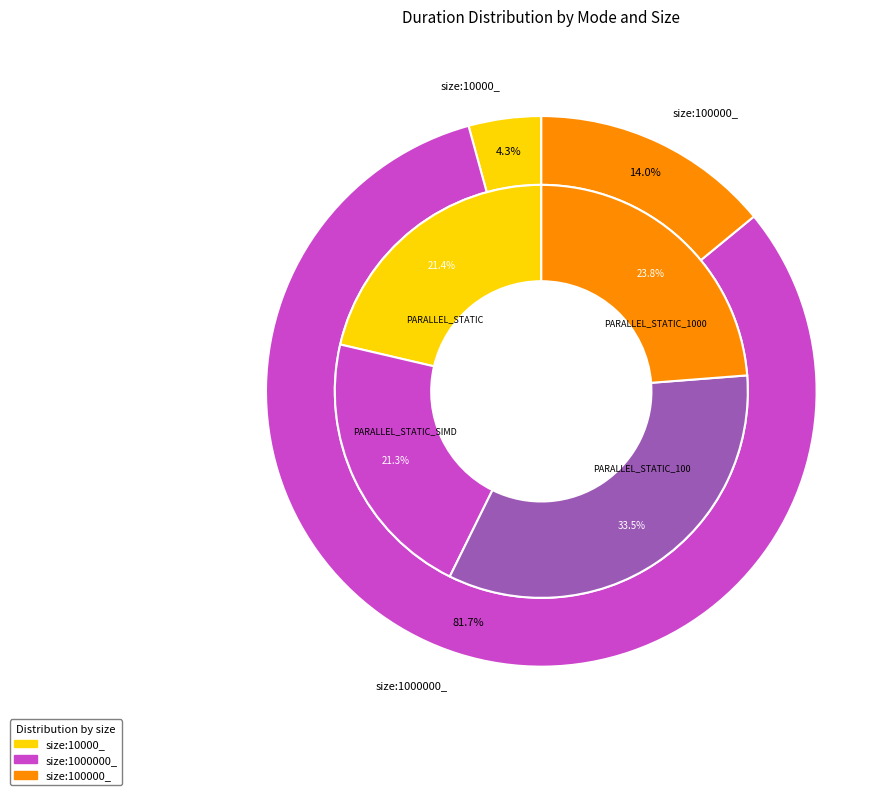

Which series changed the most between size:1000000_ and size:100000_?

PARALLEL_STATIC_100